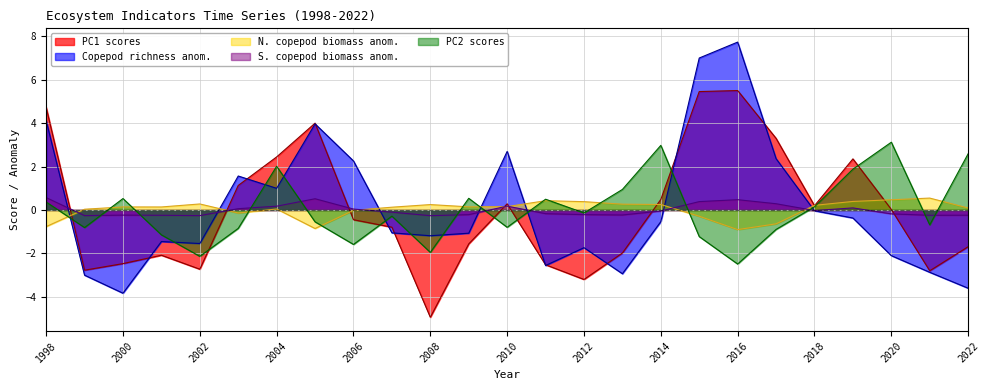

The Copepod richness anom. series shows 1.5 at 2017. True or false?

False